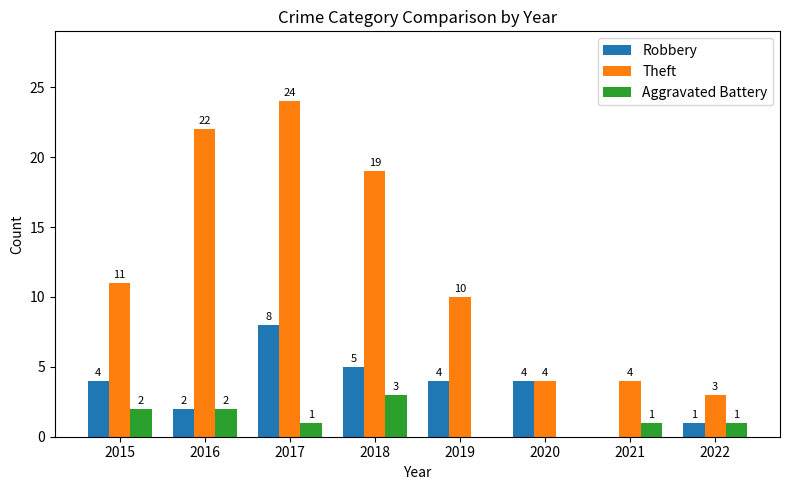

What is the sum of the Aggravated Battery values at 2016 and 2022?

3